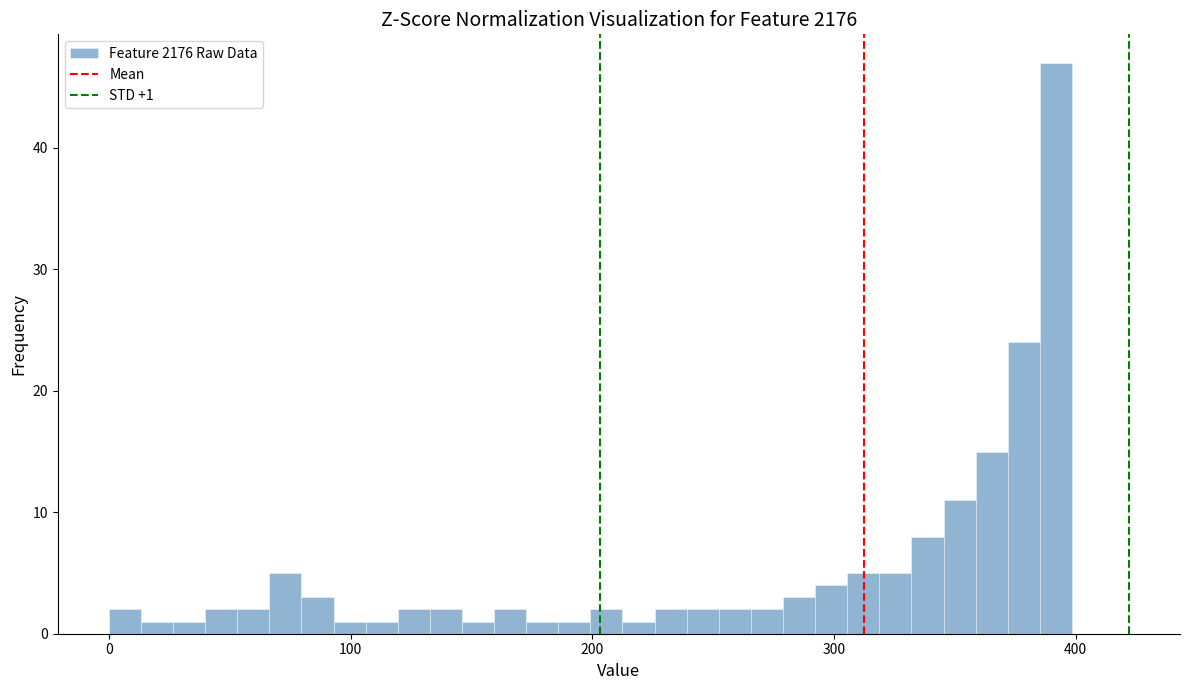

Around what value on the x-axis is the tallest bar? Give the approximate position of its centre, as read against the axis.

390